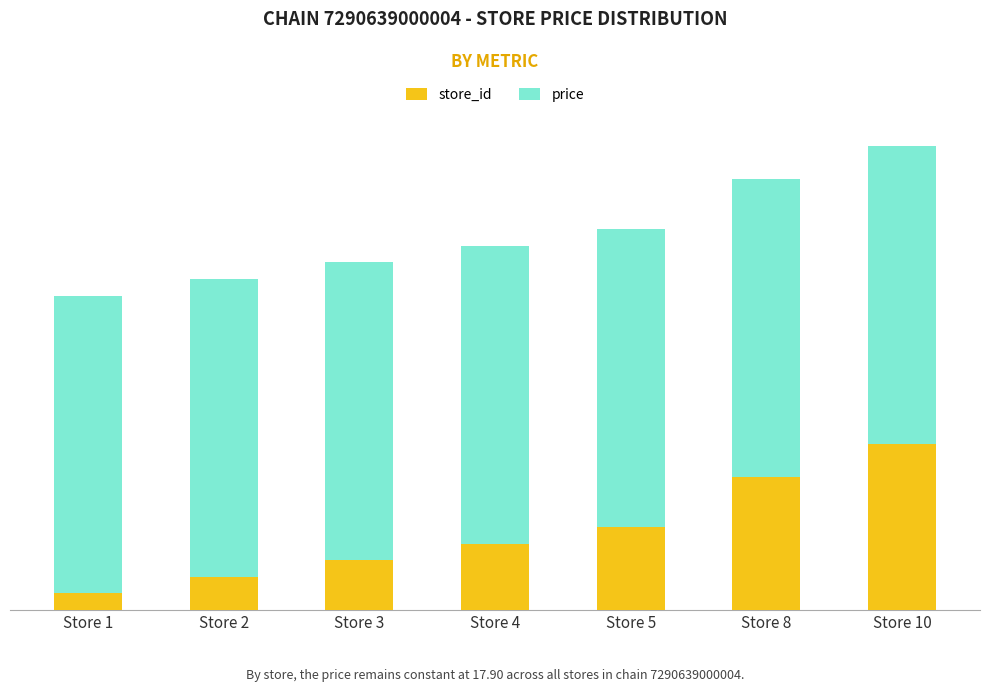

True or false: price has a value of 17.9 at Store 10.

True